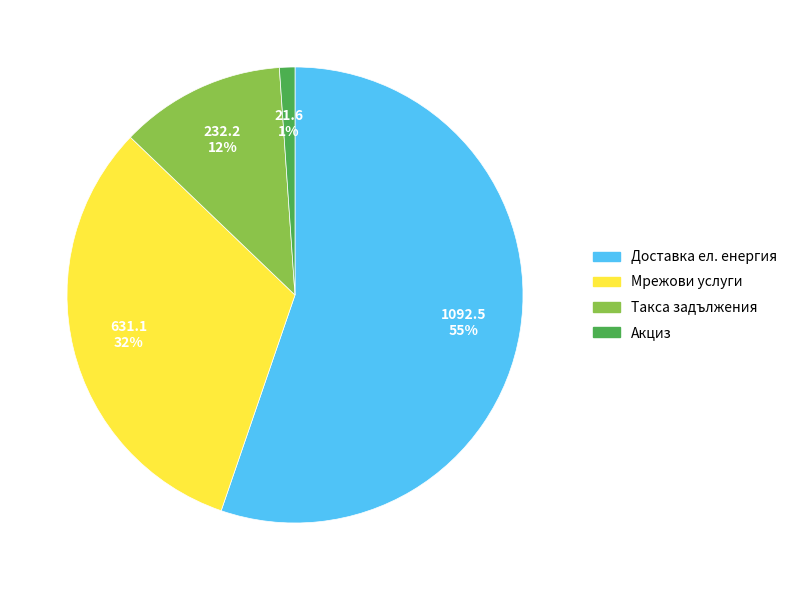

Is there a majority slice in this chart?

Yes